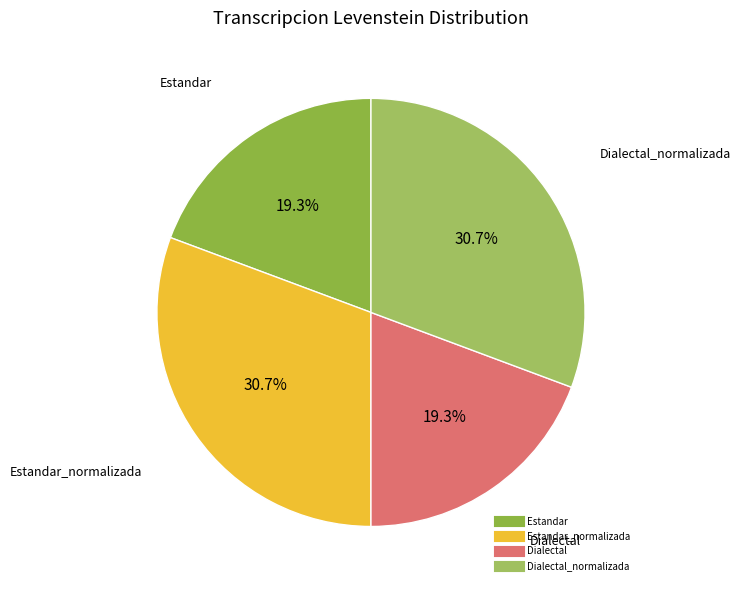

Is there any slice that represents more than half of the pie?

No